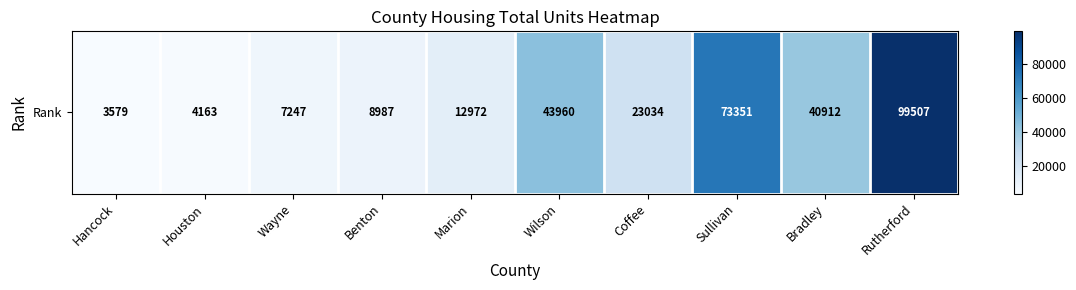

What is the approximate value at Rutherford?

99507